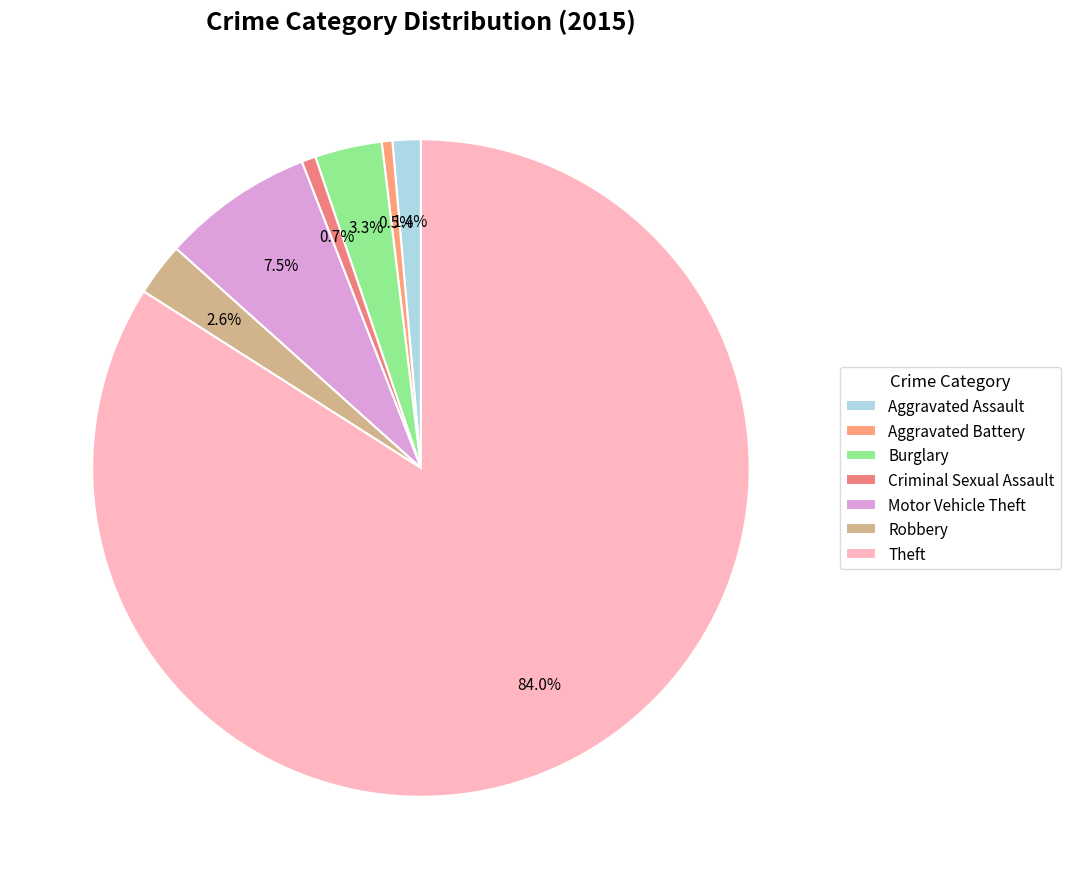

How many slices are in this pie chart?

7